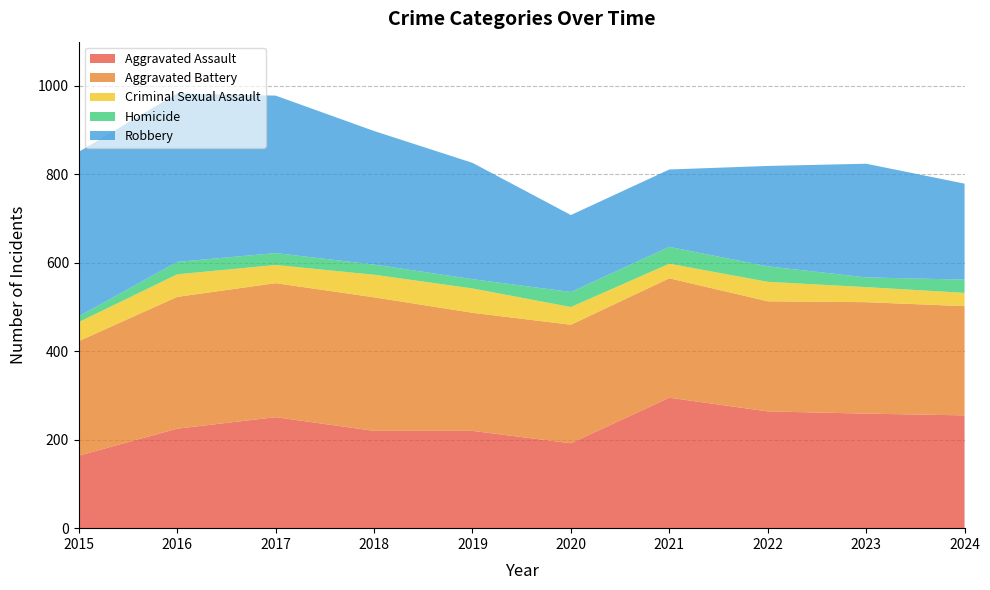

Reading left to right, extract all data points from this chart.

Aggravated Assault: 2015=164	2016=225	2017=251	2018=220	2019=220	2020=192	2021=295	2022=264	2023=259	2024=255
Aggravated Battery: 2015=259	2016=298	2017=303	2018=302	2019=267	2020=268	2021=270	2022=249	2023=252	2024=247
Criminal Sexual Assault: 2015=43	2016=51	2017=41	2018=51	2019=55	2020=40	2021=33	2022=44	2023=34	2024=30
Homicide: 2015=13	2016=28	2017=27	2018=23	2019=21	2020=34	2021=38	2022=35	2023=22	2024=30
Robbery: 2015=372	2016=381	2017=356	2018=302	2019=263	2020=174	2021=175	2022=227	2023=257	2024=217